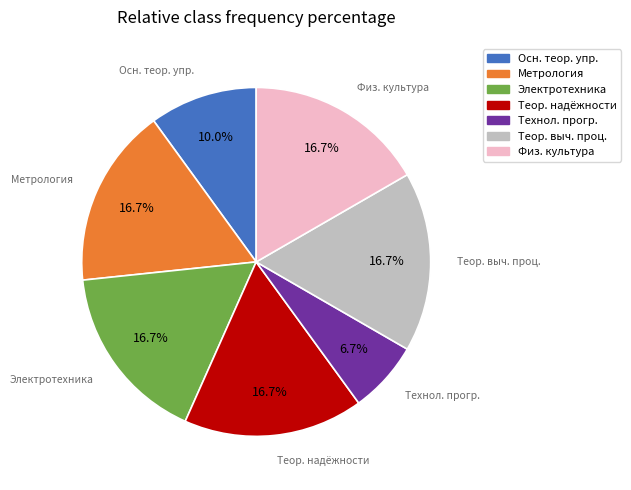

Is there any slice that represents more than half of the pie?

No